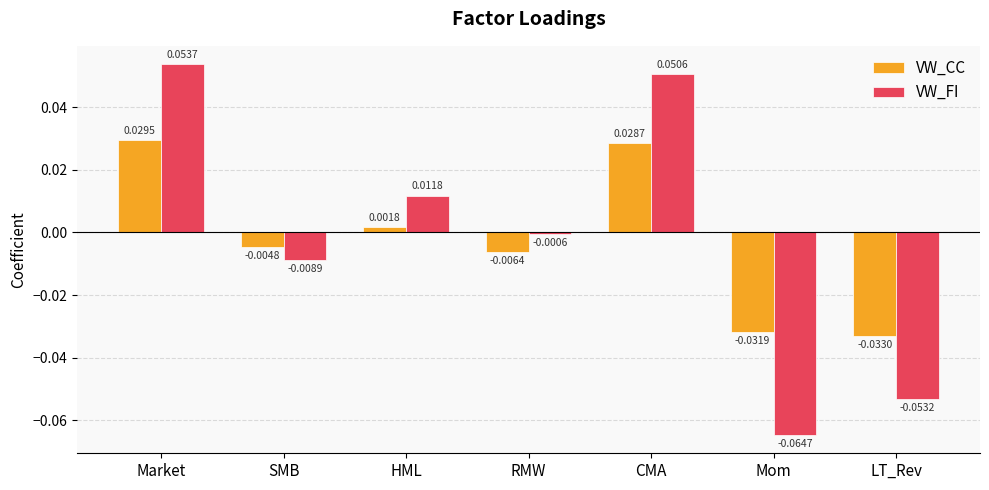

What is the label of the 6th bar from the right?

SMB